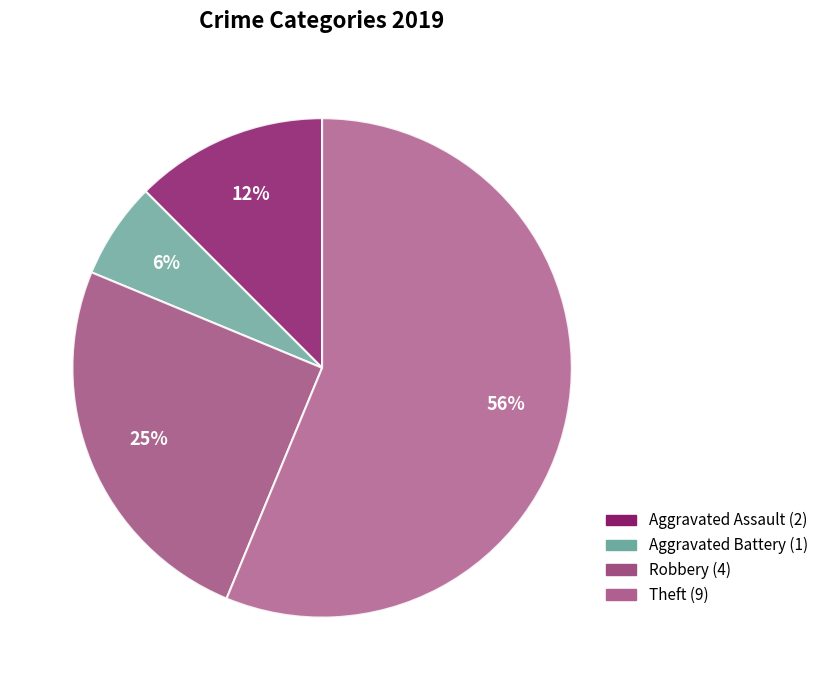

Count the number of slices in the pie.

4